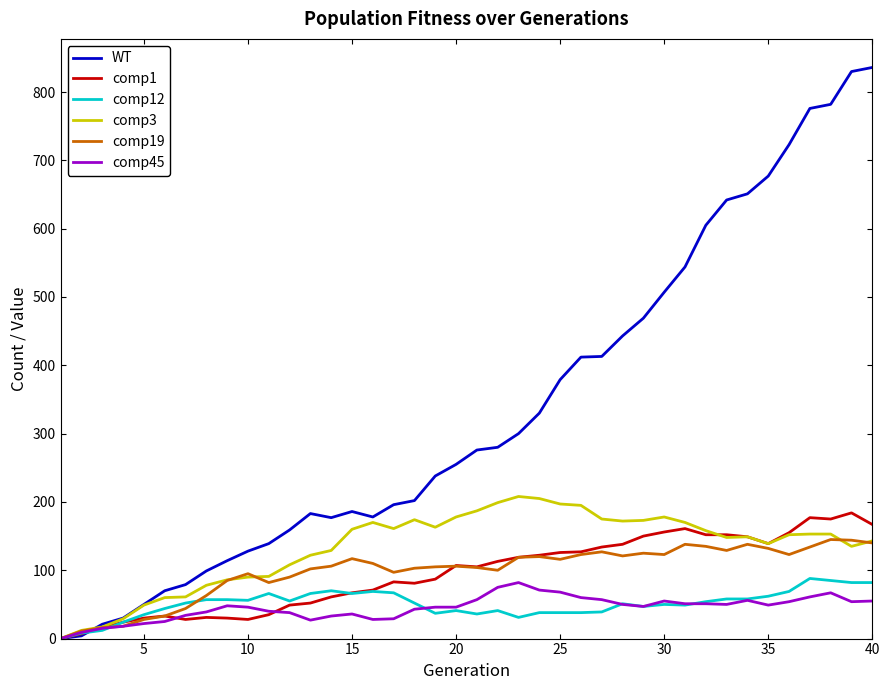

What are all the series names shown in the legend?

WT, comp1, comp12, comp3, comp19, comp45